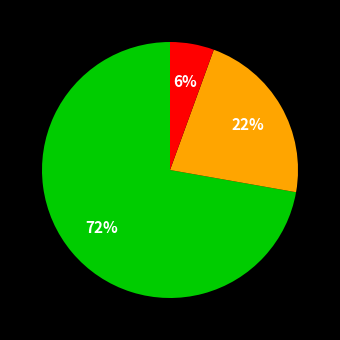

Is there any slice that represents more than half of the pie?

Yes